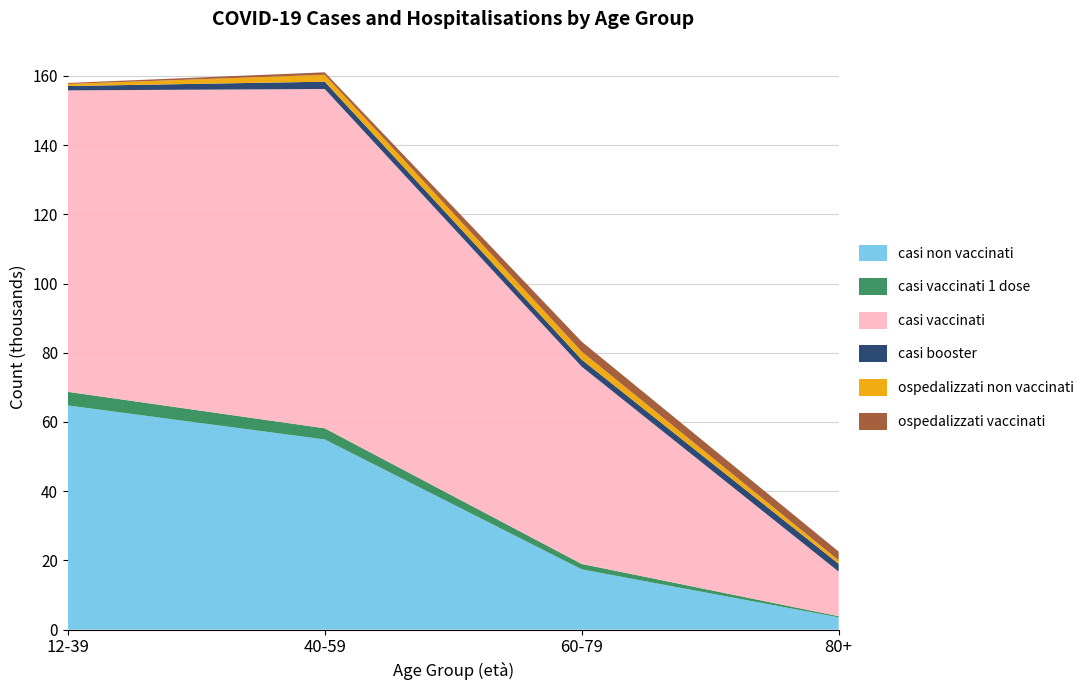

Reading left to right, transcribe all the data shown in this chart.

casi non vaccinati: 64774	54938	17412	3553
casi vaccinati 1 dose: 3935	3234	1566	334
casi vaccinati: 87095	98027	57004	12873
casi booster: 1255	2109	2035	2256
ospedalizzati non vaccinati: 602	1997	2321	1024
ospedalizzati vaccinati: 285	717	2867	2515